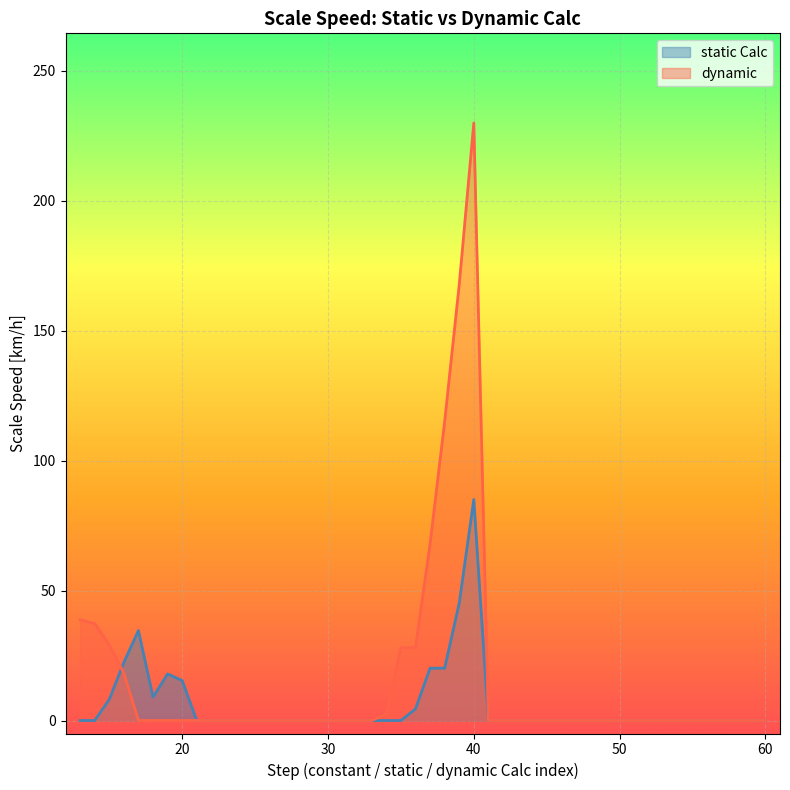

At which category does static Calc reach its first local peak?

17